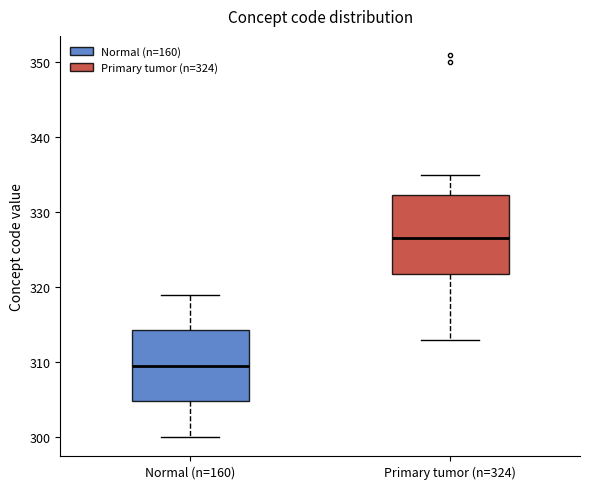

Which box's median line is the highest?

Primary tumor (n=324)